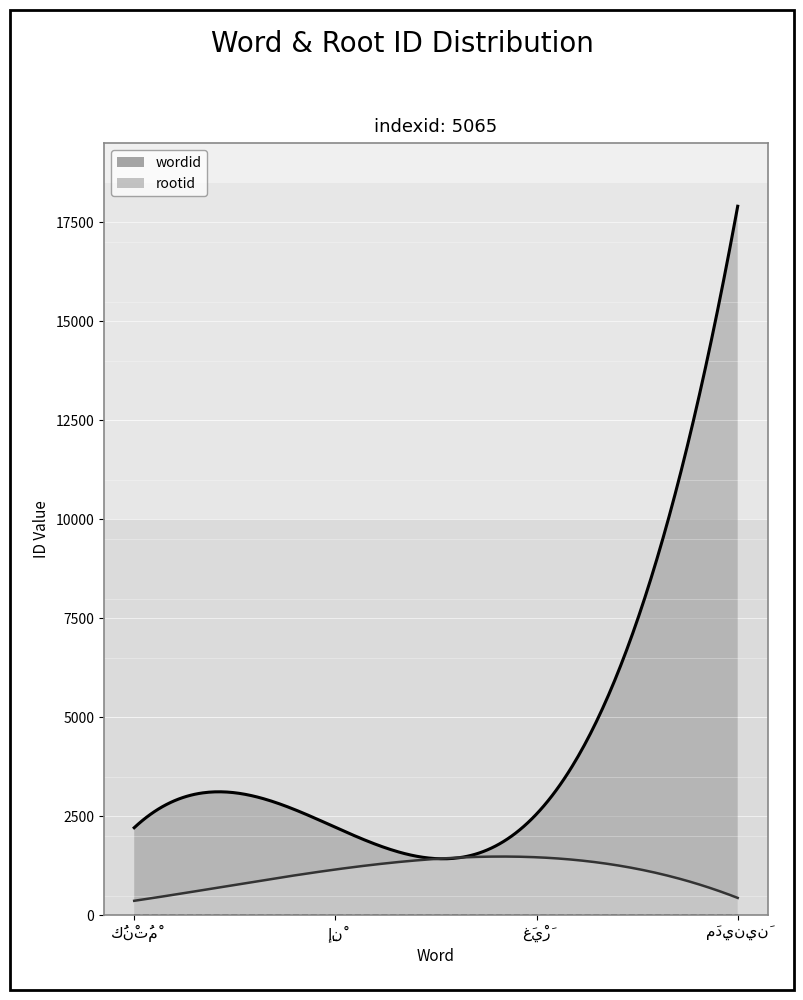

Is the value of rootid at إِنْ greater than the value of wordid at إِنْ?

No